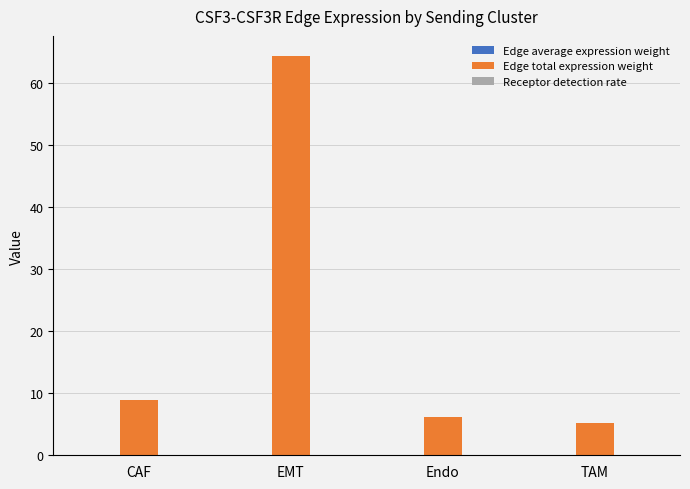

The Edge total expression weight series shows 10.5 at Endo. True or false?

False